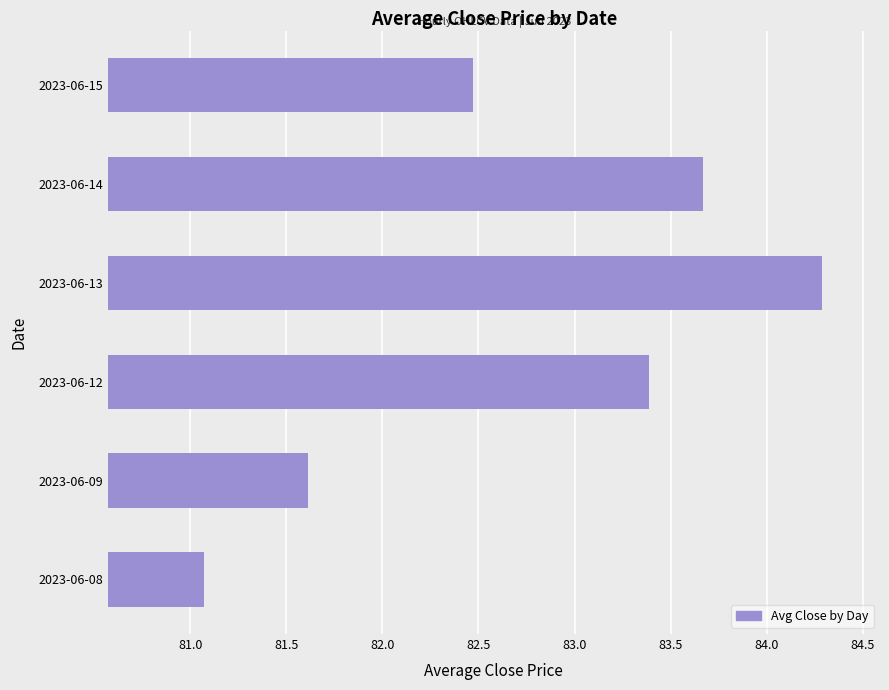

What is the difference between the maximum and minimum values?

3.2